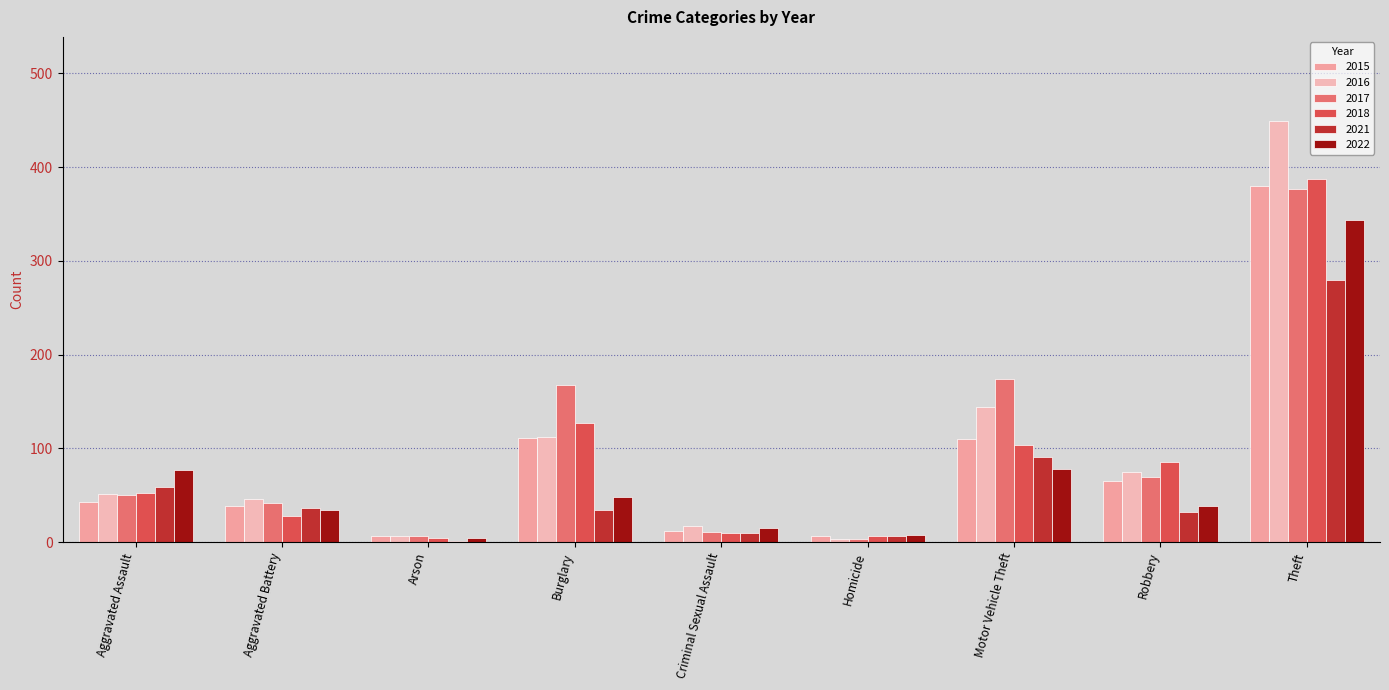

What is the average value of the 2018 series?

89